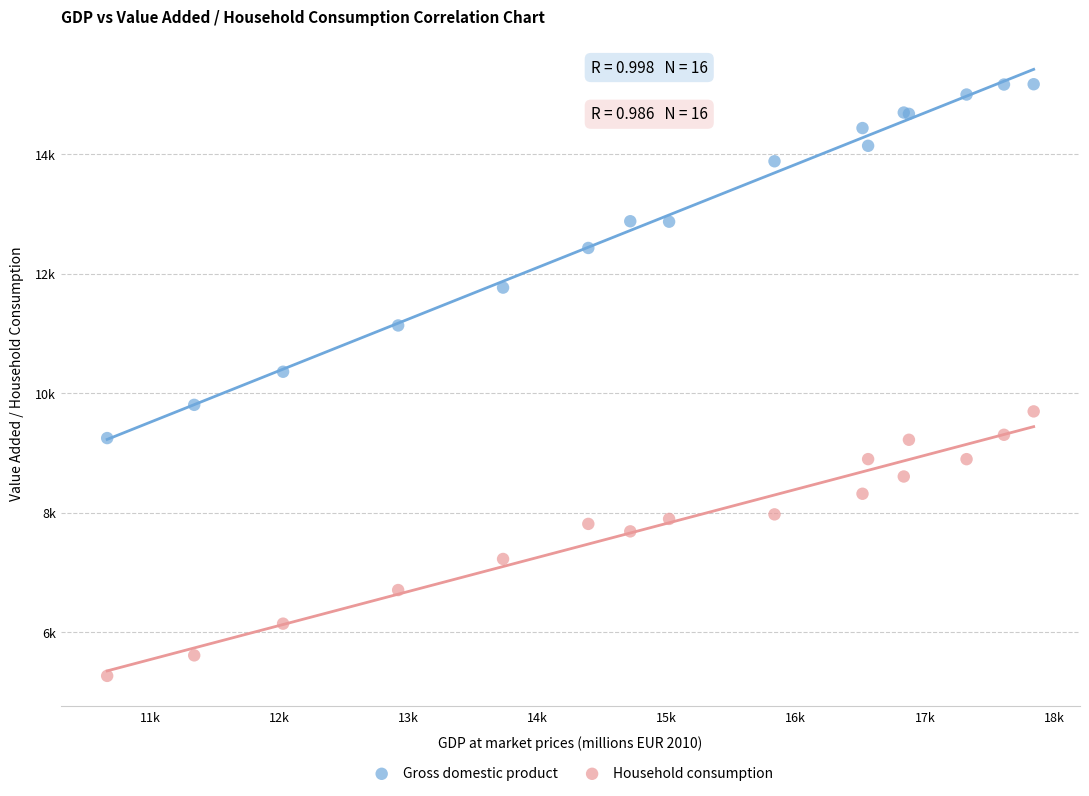

What are all the series names shown in the legend?

Gross domestic product, Household consumption